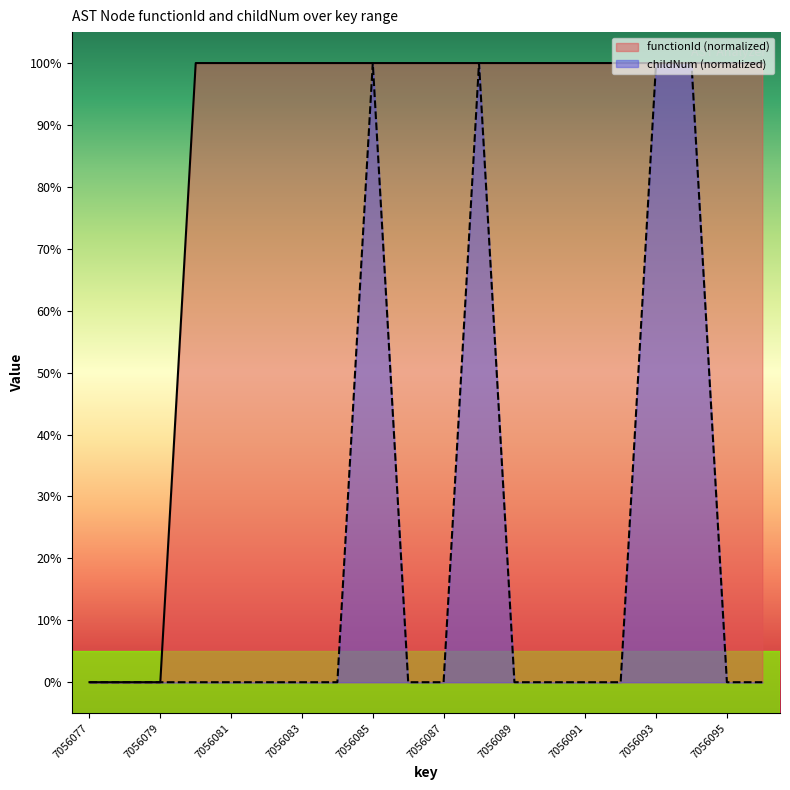

What is the spread (max minus min) of values at 7056092?

1